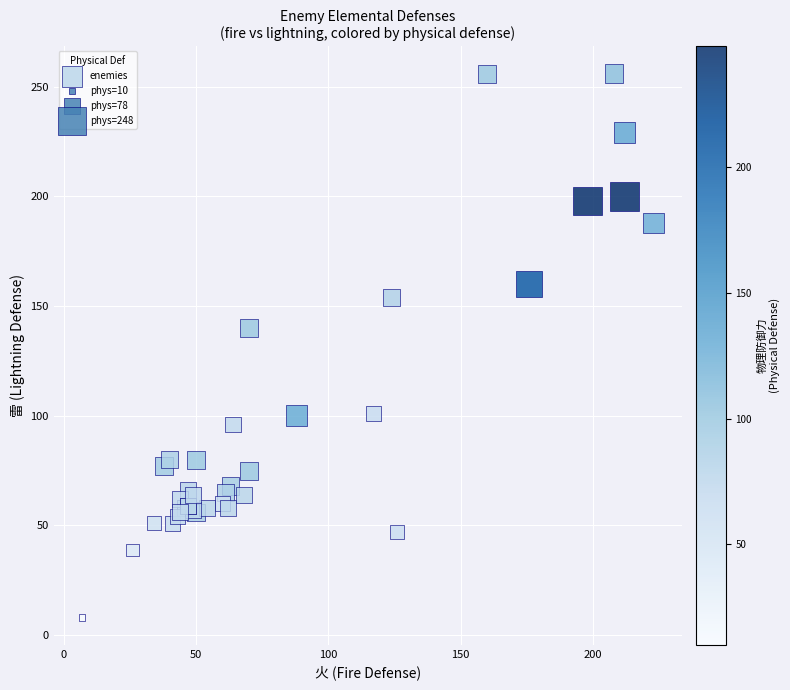

What Y value in the scatter plot is closest to 132?

140